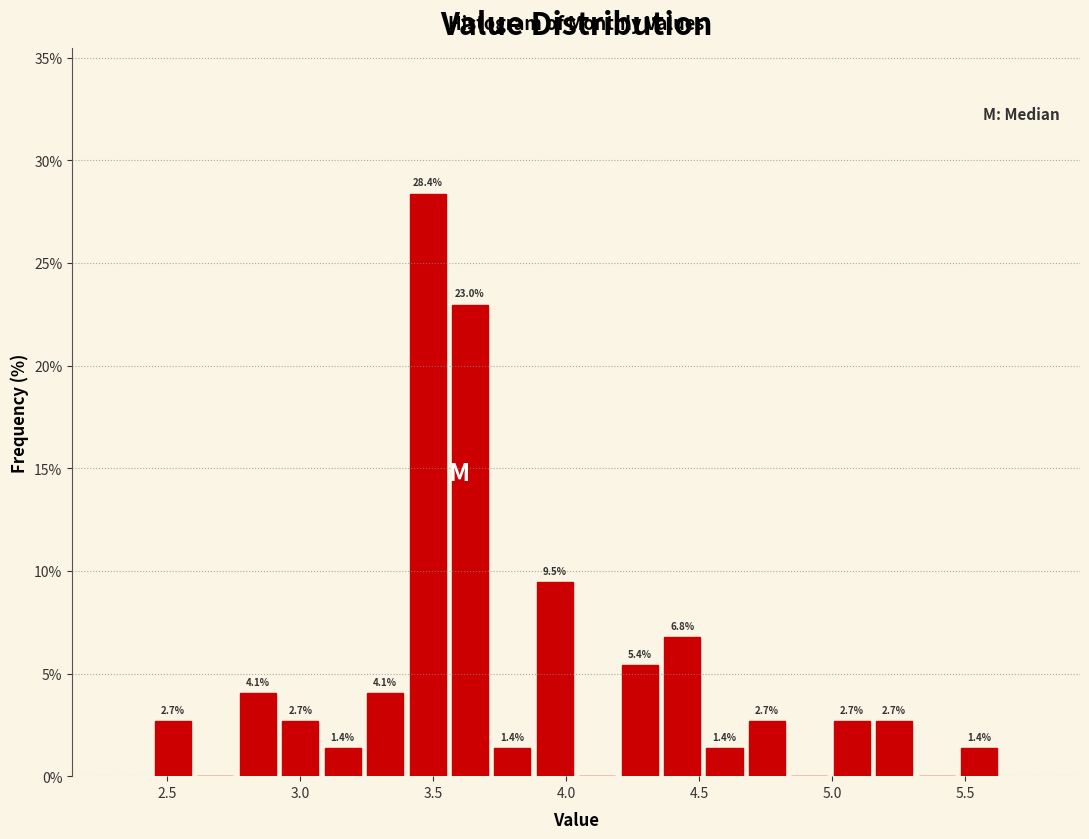

Read against the x-axis, roughly where is the centre of the tallest bar?

3.50